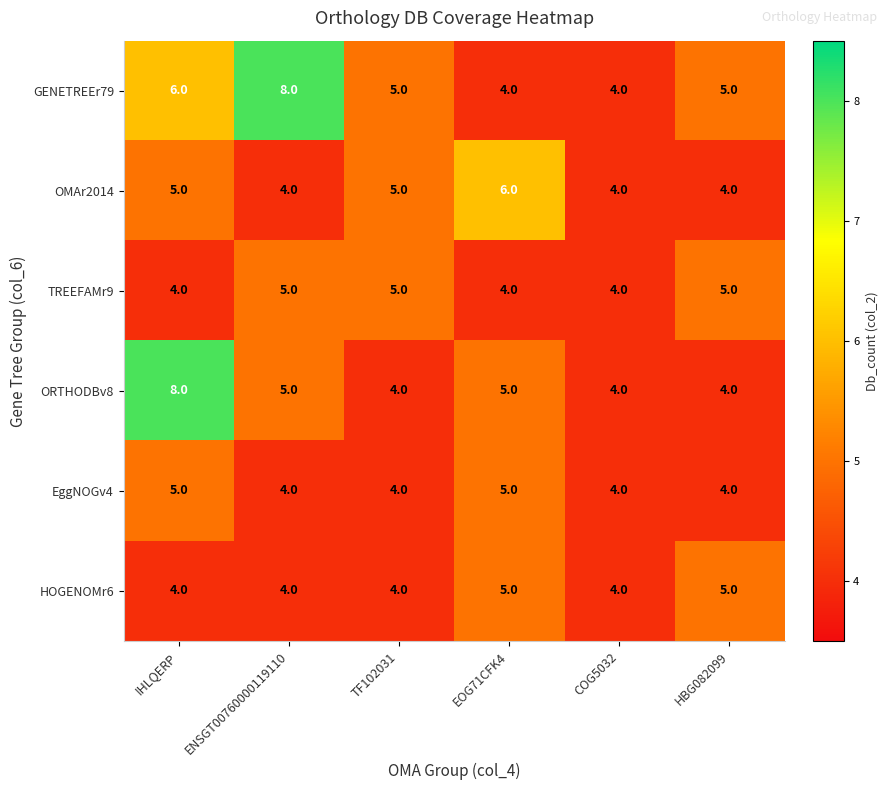

The GENETREEr79 series shows 8 at HBG082099. True or false?

False